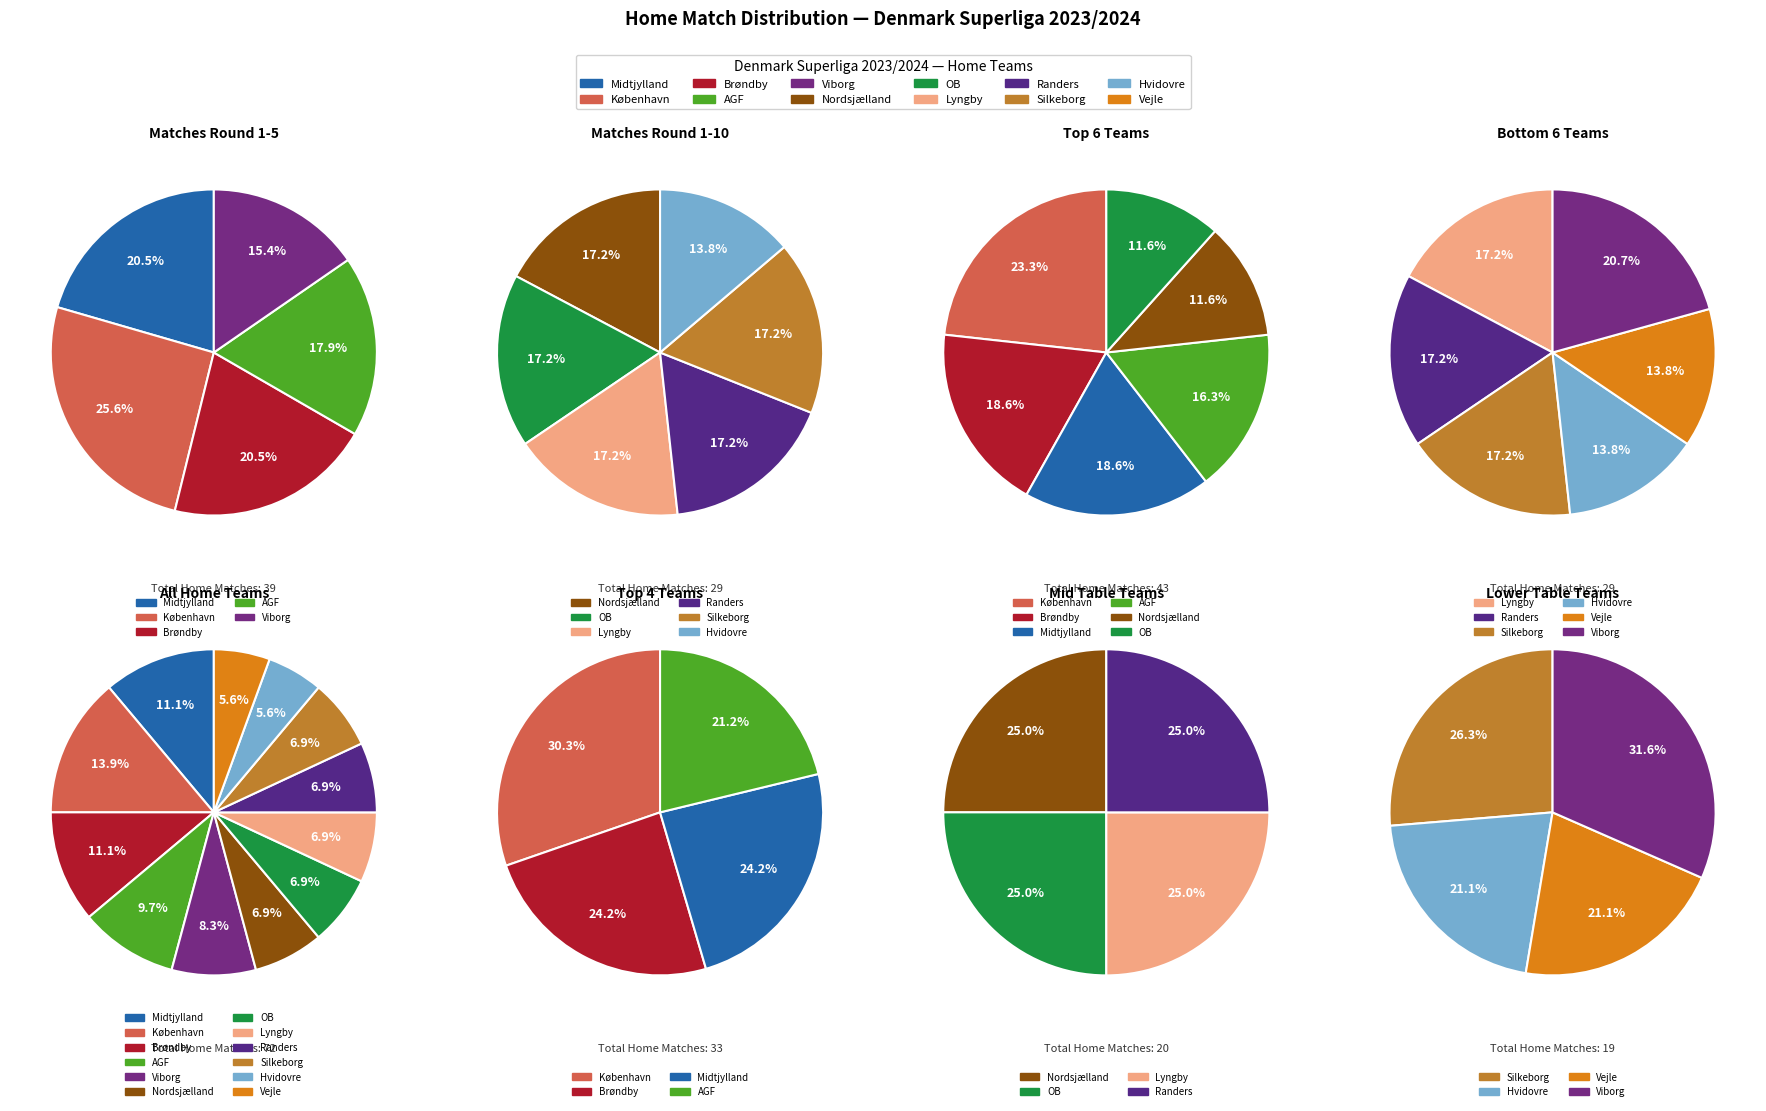

True or false: OB accounts for 7% of the total.

True